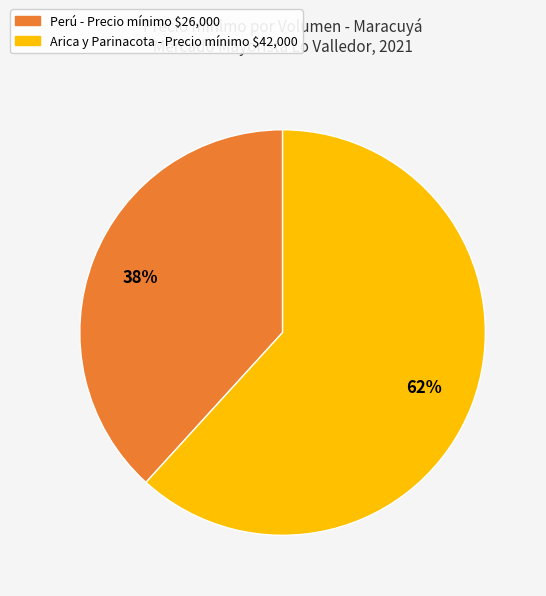

Is there any slice that represents more than half of the pie?

Yes